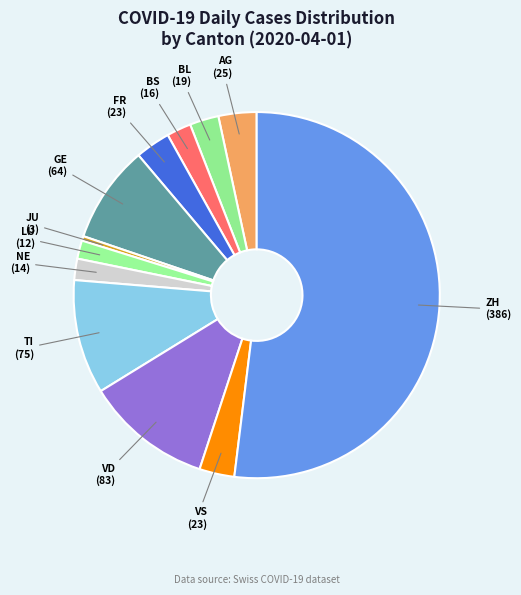

The BS slice represents 2% of the pie. True or false?

True